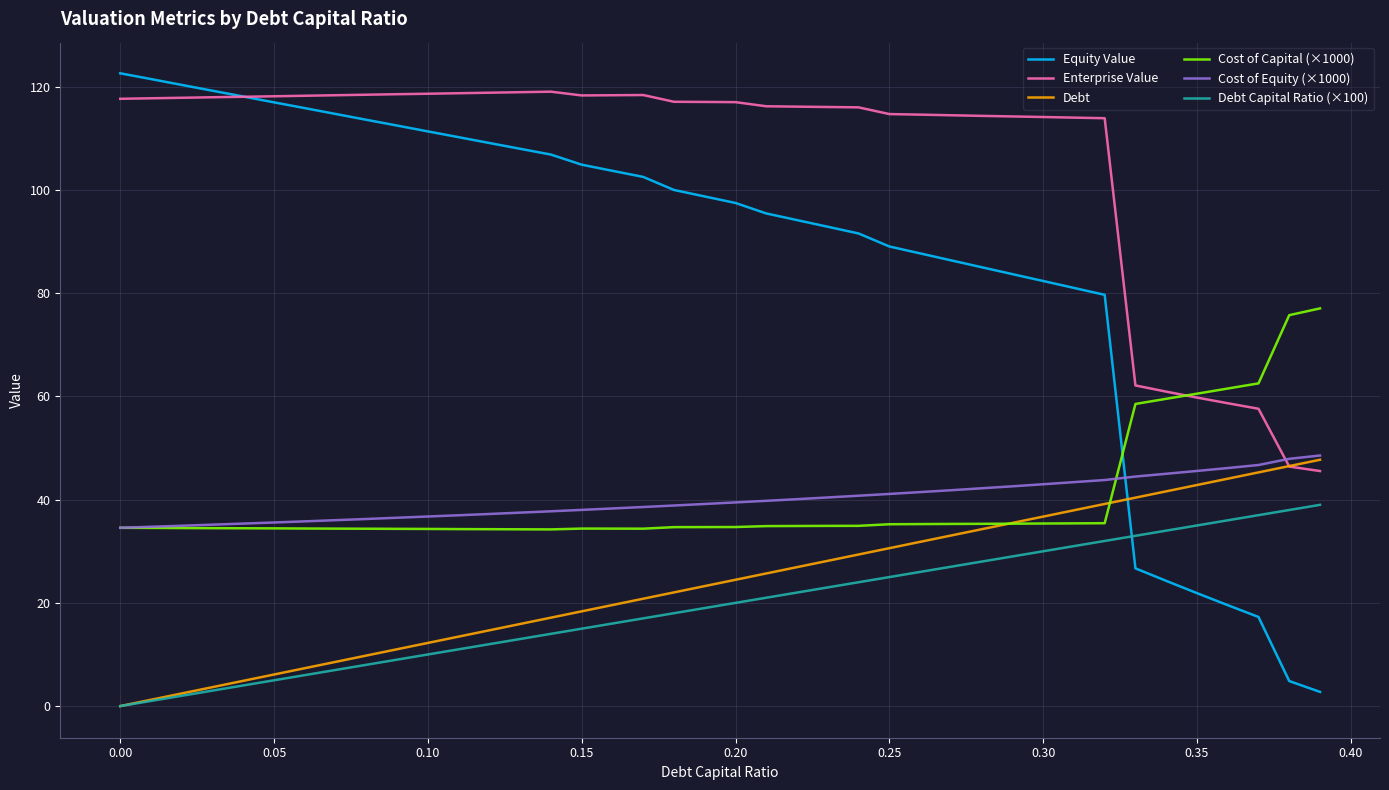

What is the greatest value displayed?

122.6